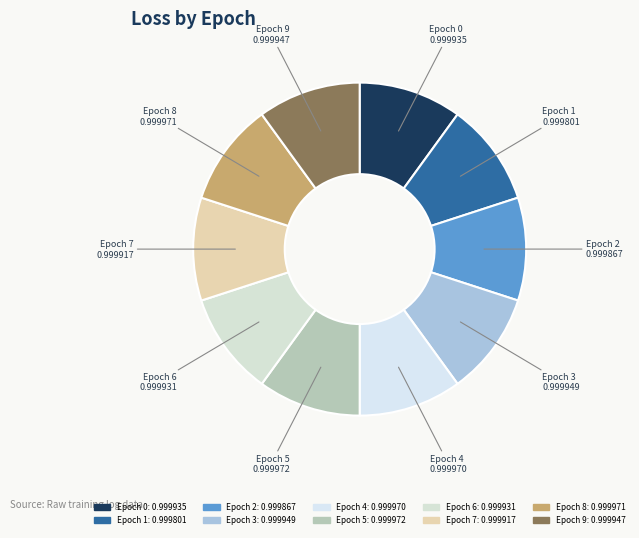

Count the number of slices in the pie.

10